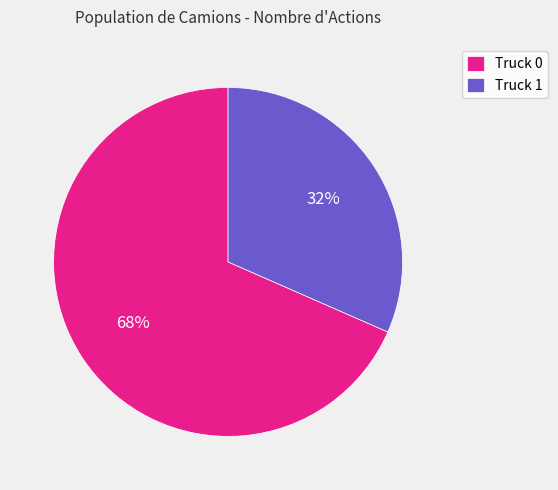

How many segments does this pie chart have?

2